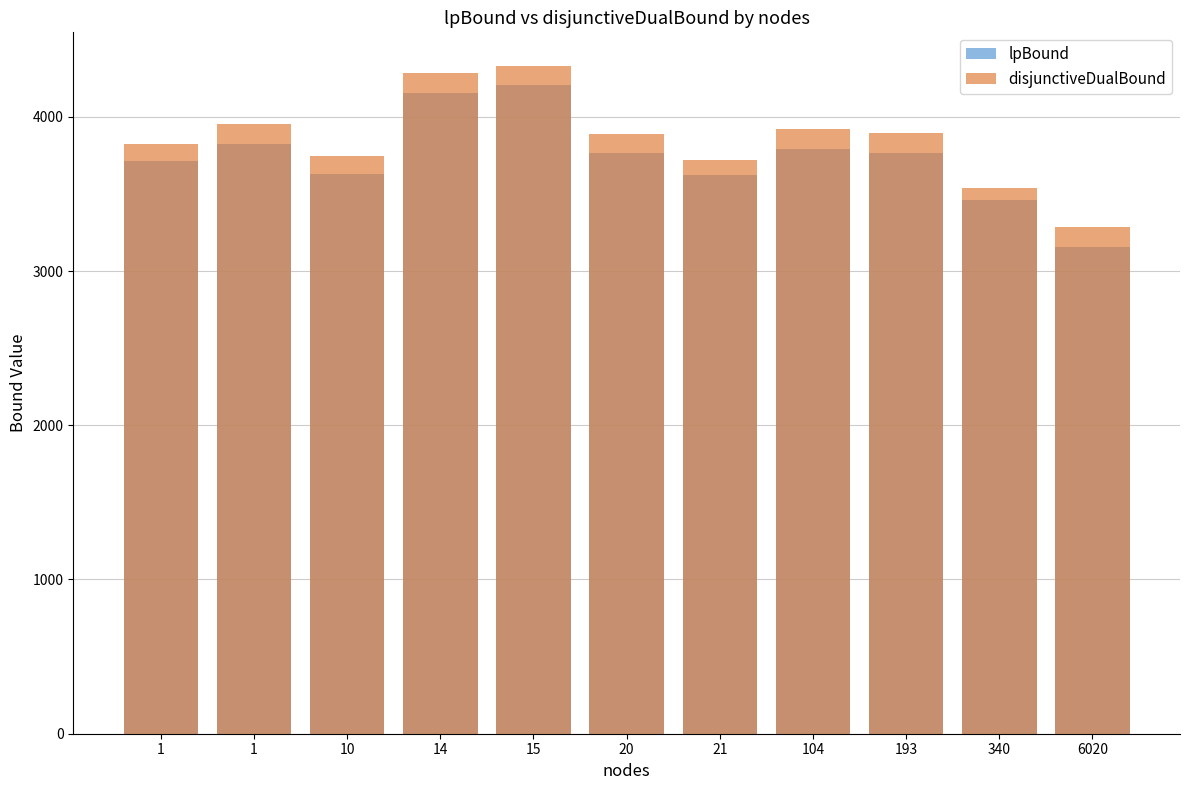

Reading left to right, extract all data points from this chart.

lpBound: 1=3716.5	1=3822.6	10=3631.8	14=4155.9	15=4203.4	20=3765.9	21=3624.9	104=3792.1	193=3762.5	340=3457.5	6020=3157.4
disjunctiveDualBound: 1=3825.8	1=3954.3	10=3745.5	14=4284.5	15=4331.2	20=3888.7	21=3720.5	104=3918.1	193=3893.3	340=3538.2	6020=3283.6